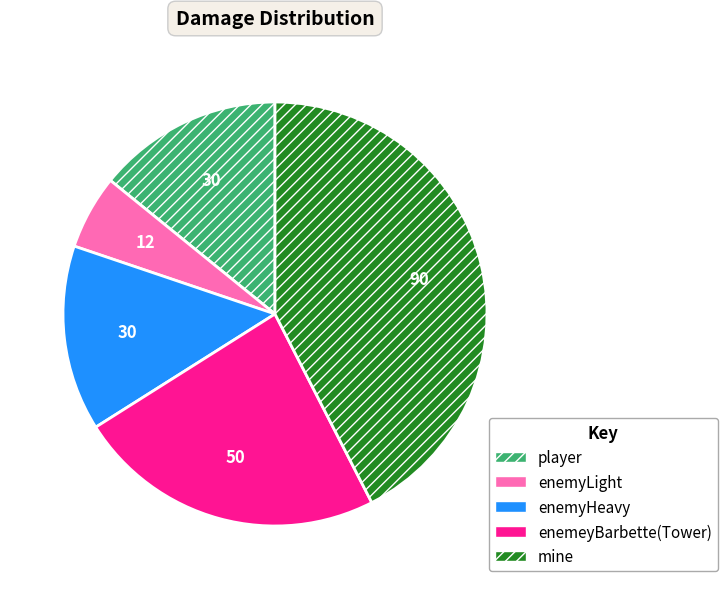

Is the sum of player and enemyLight greater than half?

No